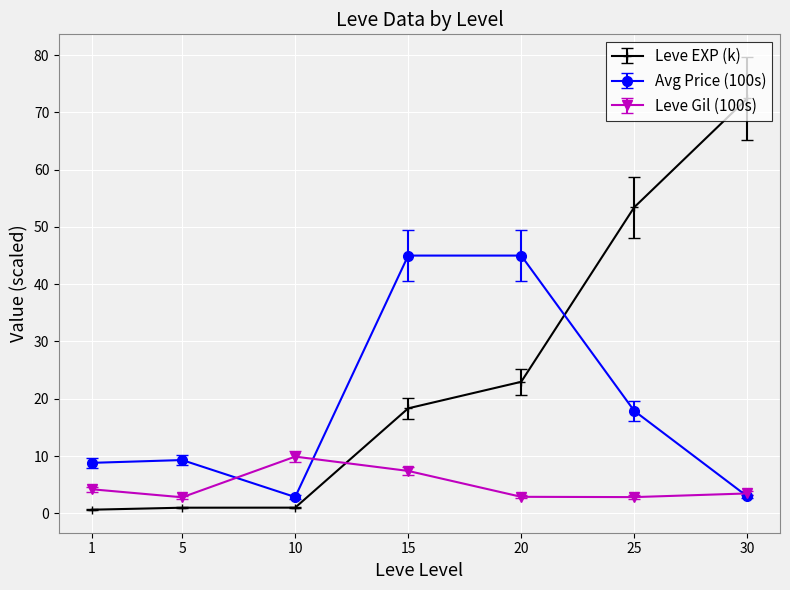

At how many categories does at least one series exceed 20?

4